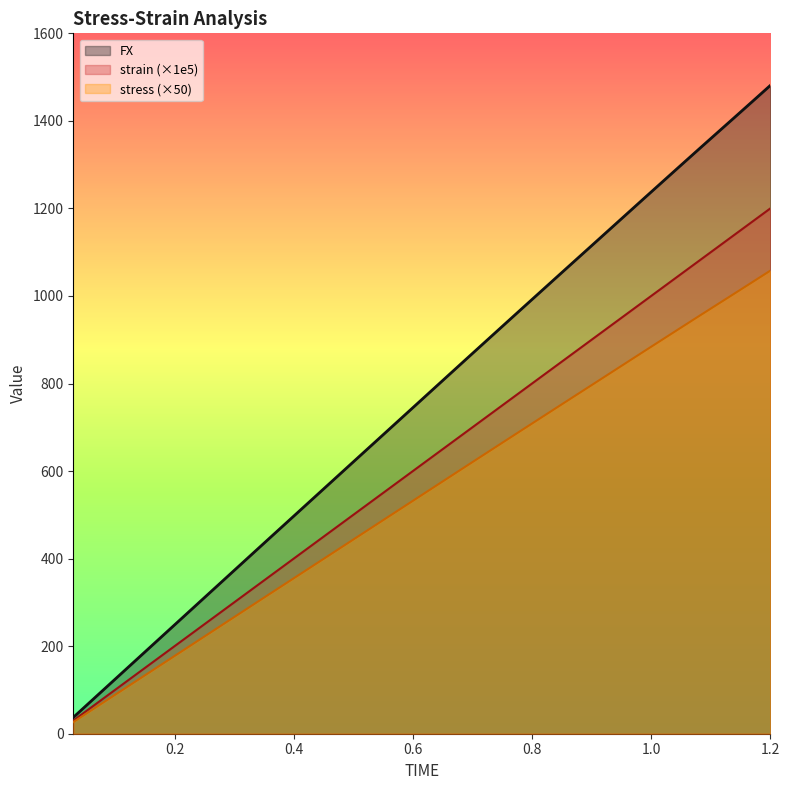

The value of strain at 0.93 is 930.0. True or false?

True